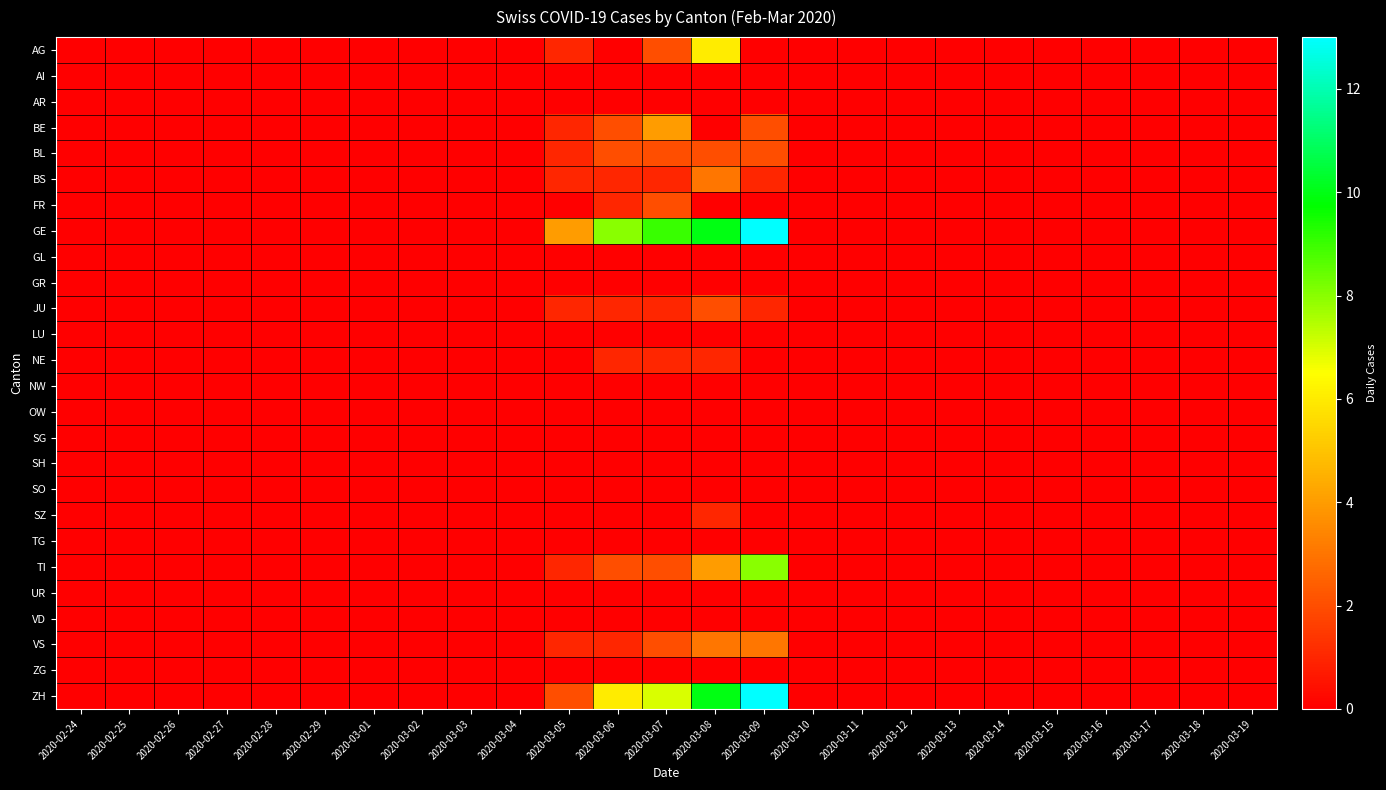

Reading left to right, what are all the values shown in this chart?

AG: 2020-02-24=0	2020-02-25=0	2020-02-26=0	2020-02-27=0	2020-02-28=0	2020-02-29=0	2020-03-01=0	2020-03-02=0	2020-03-03=0	2020-03-04=0	2020-03-05=1	2020-03-06=0	2020-03-07=2	2020-03-08=6	2020-03-09=0	2020-03-10=0	2020-03-11=0	2020-03-12=0	2020-03-13=0	2020-03-14=0	2020-03-15=0	2020-03-16=0	2020-03-17=0	2020-03-18=0	2020-03-19=0
AI: 2020-02-24=0	2020-02-25=0	2020-02-26=0	2020-02-27=0	2020-02-28=0	2020-02-29=0	2020-03-01=0	2020-03-02=0	2020-03-03=0	2020-03-04=0	2020-03-05=0	2020-03-06=0	2020-03-07=0	2020-03-08=0	2020-03-09=0	2020-03-10=0	2020-03-11=0	2020-03-12=0	2020-03-13=0	2020-03-14=0	2020-03-15=0	2020-03-16=0	2020-03-17=0	2020-03-18=0	2020-03-19=0
AR: 2020-02-24=0	2020-02-25=0	2020-02-26=0	2020-02-27=0	2020-02-28=0	2020-02-29=0	2020-03-01=0	2020-03-02=0	2020-03-03=0	2020-03-04=0	2020-03-05=0	2020-03-06=0	2020-03-07=0	2020-03-08=0	2020-03-09=0	2020-03-10=0	2020-03-11=0	2020-03-12=0	2020-03-13=0	2020-03-14=0	2020-03-15=0	2020-03-16=0	2020-03-17=0	2020-03-18=0	2020-03-19=0
BE: 2020-02-24=0	2020-02-25=0	2020-02-26=0	2020-02-27=0	2020-02-28=0	2020-02-29=0	2020-03-01=0	2020-03-02=0	2020-03-03=0	2020-03-04=0	2020-03-05=1	2020-03-06=2	2020-03-07=4	2020-03-08=0	2020-03-09=2	2020-03-10=0	2020-03-11=0	2020-03-12=0	2020-03-13=0	2020-03-14=0	2020-03-15=0	2020-03-16=0	2020-03-17=0	2020-03-18=0	2020-03-19=0
BL: 2020-02-24=0	2020-02-25=0	2020-02-26=0	2020-02-27=0	2020-02-28=0	2020-02-29=0	2020-03-01=0	2020-03-02=0	2020-03-03=0	2020-03-04=0	2020-03-05=1	2020-03-06=2	2020-03-07=2	2020-03-08=2	2020-03-09=2	2020-03-10=0	2020-03-11=0	2020-03-12=0	2020-03-13=0	2020-03-14=0	2020-03-15=0	2020-03-16=0	2020-03-17=0	2020-03-18=0	2020-03-19=0
BS: 2020-02-24=0	2020-02-25=0	2020-02-26=0	2020-02-27=0	2020-02-28=0	2020-02-29=0	2020-03-01=0	2020-03-02=0	2020-03-03=0	2020-03-04=0	2020-03-05=1	2020-03-06=1	2020-03-07=1	2020-03-08=3	2020-03-09=1	2020-03-10=0	2020-03-11=0	2020-03-12=0	2020-03-13=0	2020-03-14=0	2020-03-15=0	2020-03-16=0	2020-03-17=0	2020-03-18=0	2020-03-19=0
FR: 2020-02-24=0	2020-02-25=0	2020-02-26=0	2020-02-27=0	2020-02-28=0	2020-02-29=0	2020-03-01=0	2020-03-02=0	2020-03-03=0	2020-03-04=0	2020-03-05=0	2020-03-06=1	2020-03-07=2	2020-03-08=0	2020-03-09=0	2020-03-10=0	2020-03-11=0	2020-03-12=0	2020-03-13=0	2020-03-14=0	2020-03-15=0	2020-03-16=0	2020-03-17=0	2020-03-18=0	2020-03-19=0
GE: 2020-02-24=0	2020-02-25=0	2020-02-26=0	2020-02-27=0	2020-02-28=0	2020-02-29=0	2020-03-01=0	2020-03-02=0	2020-03-03=0	2020-03-04=0	2020-03-05=4	2020-03-06=8	2020-03-07=9	2020-03-08=10	2020-03-09=13	2020-03-10=0	2020-03-11=0	2020-03-12=0	2020-03-13=0	2020-03-14=0	2020-03-15=0	2020-03-16=0	2020-03-17=0	2020-03-18=0	2020-03-19=0
GL: 2020-02-24=0	2020-02-25=0	2020-02-26=0	2020-02-27=0	2020-02-28=0	2020-02-29=0	2020-03-01=0	2020-03-02=0	2020-03-03=0	2020-03-04=0	2020-03-05=0	2020-03-06=0	2020-03-07=0	2020-03-08=0	2020-03-09=0	2020-03-10=0	2020-03-11=0	2020-03-12=0	2020-03-13=0	2020-03-14=0	2020-03-15=0	2020-03-16=0	2020-03-17=0	2020-03-18=0	2020-03-19=0
GR: 2020-02-24=0	2020-02-25=0	2020-02-26=0	2020-02-27=0	2020-02-28=0	2020-02-29=0	2020-03-01=0	2020-03-02=0	2020-03-03=0	2020-03-04=0	2020-03-05=0	2020-03-06=0	2020-03-07=0	2020-03-08=0	2020-03-09=0	2020-03-10=0	2020-03-11=0	2020-03-12=0	2020-03-13=0	2020-03-14=0	2020-03-15=0	2020-03-16=0	2020-03-17=0	2020-03-18=0	2020-03-19=0
JU: 2020-02-24=0	2020-02-25=0	2020-02-26=0	2020-02-27=0	2020-02-28=0	2020-02-29=0	2020-03-01=0	2020-03-02=0	2020-03-03=0	2020-03-04=0	2020-03-05=1	2020-03-06=1	2020-03-07=1	2020-03-08=2	2020-03-09=1	2020-03-10=0	2020-03-11=0	2020-03-12=0	2020-03-13=0	2020-03-14=0	2020-03-15=0	2020-03-16=0	2020-03-17=0	2020-03-18=0	2020-03-19=0
LU: 2020-02-24=0	2020-02-25=0	2020-02-26=0	2020-02-27=0	2020-02-28=0	2020-02-29=0	2020-03-01=0	2020-03-02=0	2020-03-03=0	2020-03-04=0	2020-03-05=0	2020-03-06=0	2020-03-07=0	2020-03-08=0	2020-03-09=0	2020-03-10=0	2020-03-11=0	2020-03-12=0	2020-03-13=0	2020-03-14=0	2020-03-15=0	2020-03-16=0	2020-03-17=0	2020-03-18=0	2020-03-19=0
NE: 2020-02-24=0	2020-02-25=0	2020-02-26=0	2020-02-27=0	2020-02-28=0	2020-02-29=0	2020-03-01=0	2020-03-02=0	2020-03-03=0	2020-03-04=0	2020-03-05=0	2020-03-06=1	2020-03-07=1	2020-03-08=1	2020-03-09=0	2020-03-10=0	2020-03-11=0	2020-03-12=0	2020-03-13=0	2020-03-14=0	2020-03-15=0	2020-03-16=0	2020-03-17=0	2020-03-18=0	2020-03-19=0
NW: 2020-02-24=0	2020-02-25=0	2020-02-26=0	2020-02-27=0	2020-02-28=0	2020-02-29=0	2020-03-01=0	2020-03-02=0	2020-03-03=0	2020-03-04=0	2020-03-05=0	2020-03-06=0	2020-03-07=0	2020-03-08=0	2020-03-09=0	2020-03-10=0	2020-03-11=0	2020-03-12=0	2020-03-13=0	2020-03-14=0	2020-03-15=0	2020-03-16=0	2020-03-17=0	2020-03-18=0	2020-03-19=0
OW: 2020-02-24=0	2020-02-25=0	2020-02-26=0	2020-02-27=0	2020-02-28=0	2020-02-29=0	2020-03-01=0	2020-03-02=0	2020-03-03=0	2020-03-04=0	2020-03-05=0	2020-03-06=0	2020-03-07=0	2020-03-08=0	2020-03-09=0	2020-03-10=0	2020-03-11=0	2020-03-12=0	2020-03-13=0	2020-03-14=0	2020-03-15=0	2020-03-16=0	2020-03-17=0	2020-03-18=0	2020-03-19=0
SG: 2020-02-24=0	2020-02-25=0	2020-02-26=0	2020-02-27=0	2020-02-28=0	2020-02-29=0	2020-03-01=0	2020-03-02=0	2020-03-03=0	2020-03-04=0	2020-03-05=0	2020-03-06=0	2020-03-07=0	2020-03-08=0	2020-03-09=0	2020-03-10=0	2020-03-11=0	2020-03-12=0	2020-03-13=0	2020-03-14=0	2020-03-15=0	2020-03-16=0	2020-03-17=0	2020-03-18=0	2020-03-19=0
SH: 2020-02-24=0	2020-02-25=0	2020-02-26=0	2020-02-27=0	2020-02-28=0	2020-02-29=0	2020-03-01=0	2020-03-02=0	2020-03-03=0	2020-03-04=0	2020-03-05=0	2020-03-06=0	2020-03-07=0	2020-03-08=0	2020-03-09=0	2020-03-10=0	2020-03-11=0	2020-03-12=0	2020-03-13=0	2020-03-14=0	2020-03-15=0	2020-03-16=0	2020-03-17=0	2020-03-18=0	2020-03-19=0
SO: 2020-02-24=0	2020-02-25=0	2020-02-26=0	2020-02-27=0	2020-02-28=0	2020-02-29=0	2020-03-01=0	2020-03-02=0	2020-03-03=0	2020-03-04=0	2020-03-05=0	2020-03-06=0	2020-03-07=0	2020-03-08=0	2020-03-09=0	2020-03-10=0	2020-03-11=0	2020-03-12=0	2020-03-13=0	2020-03-14=0	2020-03-15=0	2020-03-16=0	2020-03-17=0	2020-03-18=0	2020-03-19=0
SZ: 2020-02-24=0	2020-02-25=0	2020-02-26=0	2020-02-27=0	2020-02-28=0	2020-02-29=0	2020-03-01=0	2020-03-02=0	2020-03-03=0	2020-03-04=0	2020-03-05=0	2020-03-06=0	2020-03-07=0	2020-03-08=1	2020-03-09=0	2020-03-10=0	2020-03-11=0	2020-03-12=0	2020-03-13=0	2020-03-14=0	2020-03-15=0	2020-03-16=0	2020-03-17=0	2020-03-18=0	2020-03-19=0
TG: 2020-02-24=0	2020-02-25=0	2020-02-26=0	2020-02-27=0	2020-02-28=0	2020-02-29=0	2020-03-01=0	2020-03-02=0	2020-03-03=0	2020-03-04=0	2020-03-05=0	2020-03-06=0	2020-03-07=0	2020-03-08=0	2020-03-09=0	2020-03-10=0	2020-03-11=0	2020-03-12=0	2020-03-13=0	2020-03-14=0	2020-03-15=0	2020-03-16=0	2020-03-17=0	2020-03-18=0	2020-03-19=0
TI: 2020-02-24=0	2020-02-25=0	2020-02-26=0	2020-02-27=0	2020-02-28=0	2020-02-29=0	2020-03-01=0	2020-03-02=0	2020-03-03=0	2020-03-04=0	2020-03-05=1	2020-03-06=2	2020-03-07=2	2020-03-08=4	2020-03-09=8	2020-03-10=0	2020-03-11=0	2020-03-12=0	2020-03-13=0	2020-03-14=0	2020-03-15=0	2020-03-16=0	2020-03-17=0	2020-03-18=0	2020-03-19=0
UR: 2020-02-24=0	2020-02-25=0	2020-02-26=0	2020-02-27=0	2020-02-28=0	2020-02-29=0	2020-03-01=0	2020-03-02=0	2020-03-03=0	2020-03-04=0	2020-03-05=0	2020-03-06=0	2020-03-07=0	2020-03-08=0	2020-03-09=0	2020-03-10=0	2020-03-11=0	2020-03-12=0	2020-03-13=0	2020-03-14=0	2020-03-15=0	2020-03-16=0	2020-03-17=0	2020-03-18=0	2020-03-19=0
VD: 2020-02-24=0	2020-02-25=0	2020-02-26=0	2020-02-27=0	2020-02-28=0	2020-02-29=0	2020-03-01=0	2020-03-02=0	2020-03-03=0	2020-03-04=0	2020-03-05=0	2020-03-06=0	2020-03-07=0	2020-03-08=0	2020-03-09=0	2020-03-10=0	2020-03-11=0	2020-03-12=0	2020-03-13=0	2020-03-14=0	2020-03-15=0	2020-03-16=0	2020-03-17=0	2020-03-18=0	2020-03-19=0
VS: 2020-02-24=0	2020-02-25=0	2020-02-26=0	2020-02-27=0	2020-02-28=0	2020-02-29=0	2020-03-01=0	2020-03-02=0	2020-03-03=0	2020-03-04=0	2020-03-05=1	2020-03-06=1	2020-03-07=2	2020-03-08=3	2020-03-09=3	2020-03-10=0	2020-03-11=0	2020-03-12=0	2020-03-13=0	2020-03-14=0	2020-03-15=0	2020-03-16=0	2020-03-17=0	2020-03-18=0	2020-03-19=0
ZG: 2020-02-24=0	2020-02-25=0	2020-02-26=0	2020-02-27=0	2020-02-28=0	2020-02-29=0	2020-03-01=0	2020-03-02=0	2020-03-03=0	2020-03-04=0	2020-03-05=0	2020-03-06=0	2020-03-07=0	2020-03-08=0	2020-03-09=0	2020-03-10=0	2020-03-11=0	2020-03-12=0	2020-03-13=0	2020-03-14=0	2020-03-15=0	2020-03-16=0	2020-03-17=0	2020-03-18=0	2020-03-19=0
ZH: 2020-02-24=0	2020-02-25=0	2020-02-26=0	2020-02-27=0	2020-02-28=0	2020-02-29=0	2020-03-01=0	2020-03-02=0	2020-03-03=0	2020-03-04=0	2020-03-05=2	2020-03-06=6	2020-03-07=7	2020-03-08=10	2020-03-09=13	2020-03-10=0	2020-03-11=0	2020-03-12=0	2020-03-13=0	2020-03-14=0	2020-03-15=0	2020-03-16=0	2020-03-17=0	2020-03-18=0	2020-03-19=0